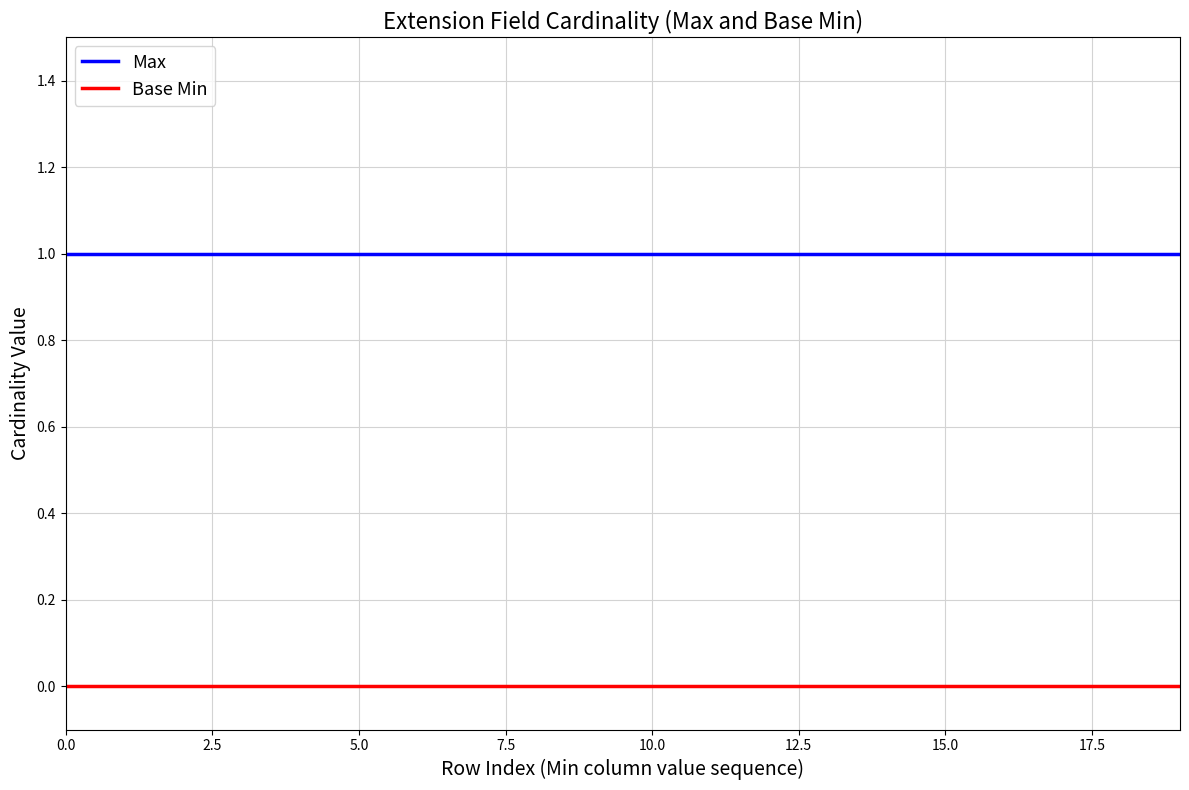

True or false: Max and Base Min intersect in this chart.

False